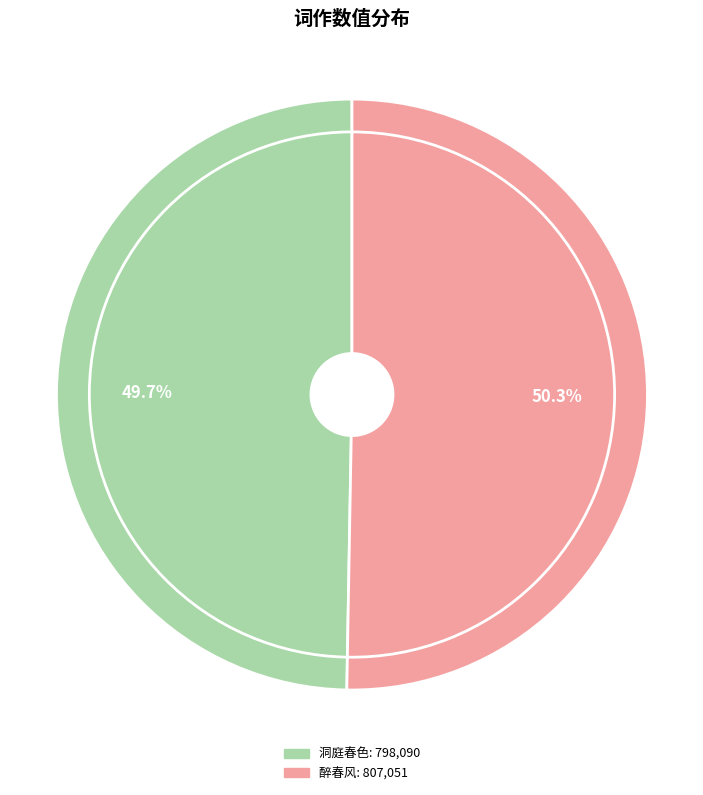

To the nearest percent, what portion does 醉春风  上巳阴雨忆乙巳暮春与王阮亭主客修禊洗钵池上慨然成咏 represent?

50%